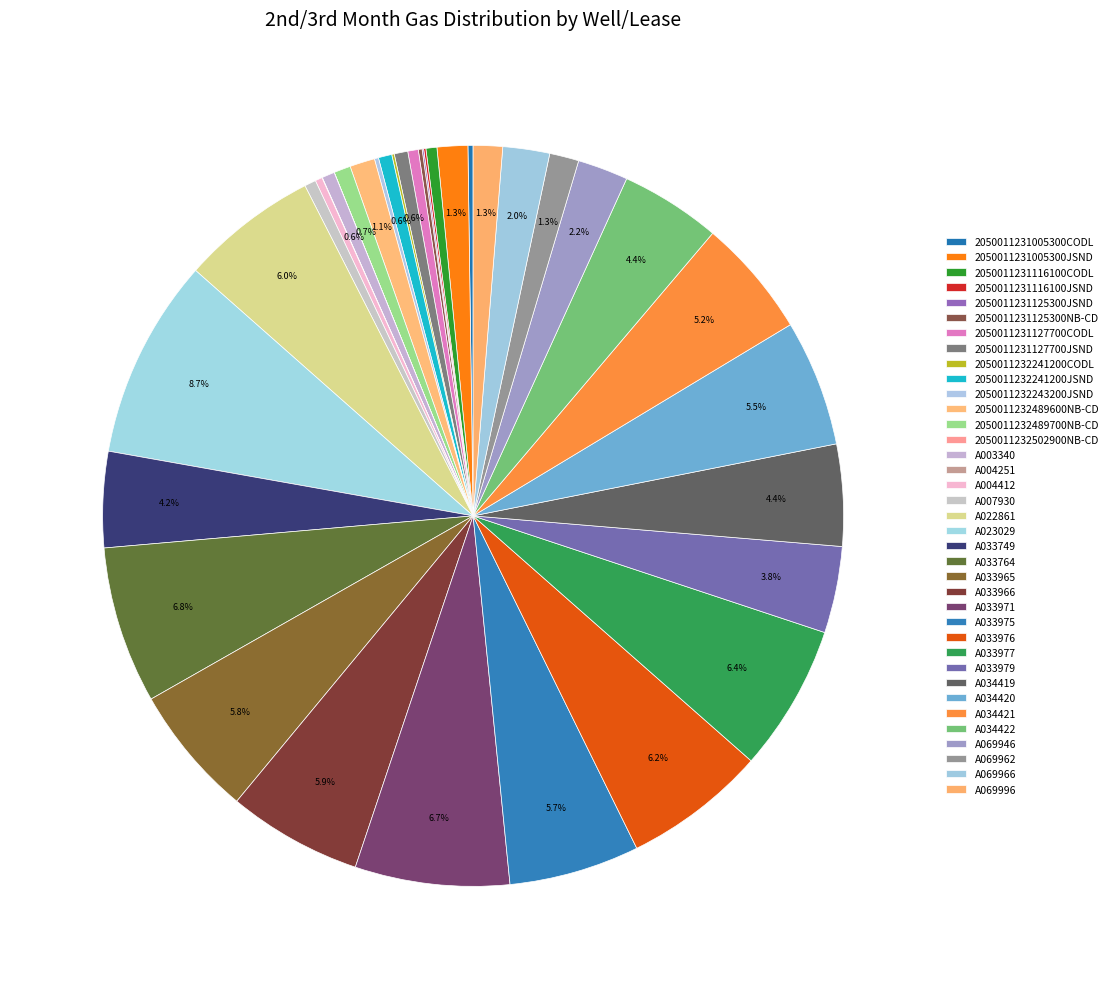

How many slices are in this pie chart?

37